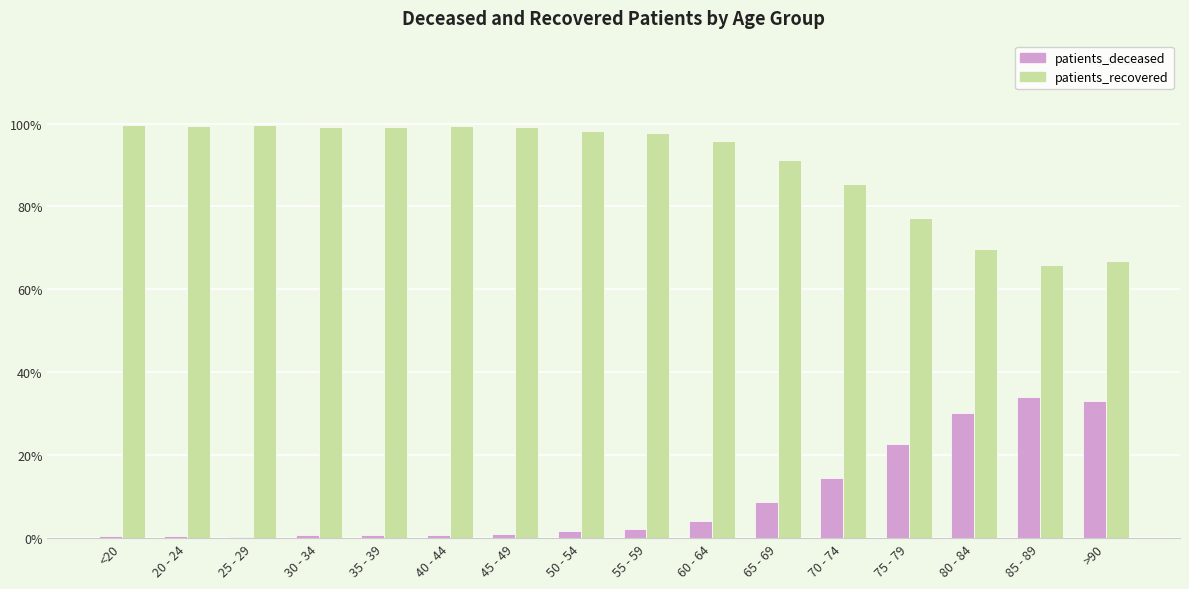

Which series has the largest total across all categories?

patients_recovered